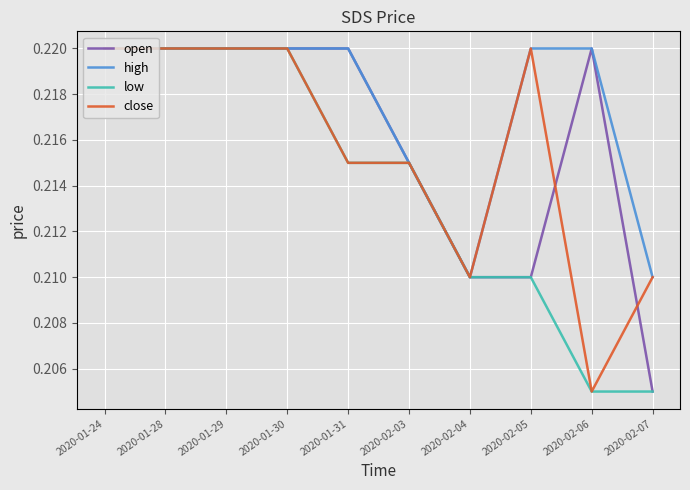

The value of open at 2020-01-30 is 0.0. True or false?

False